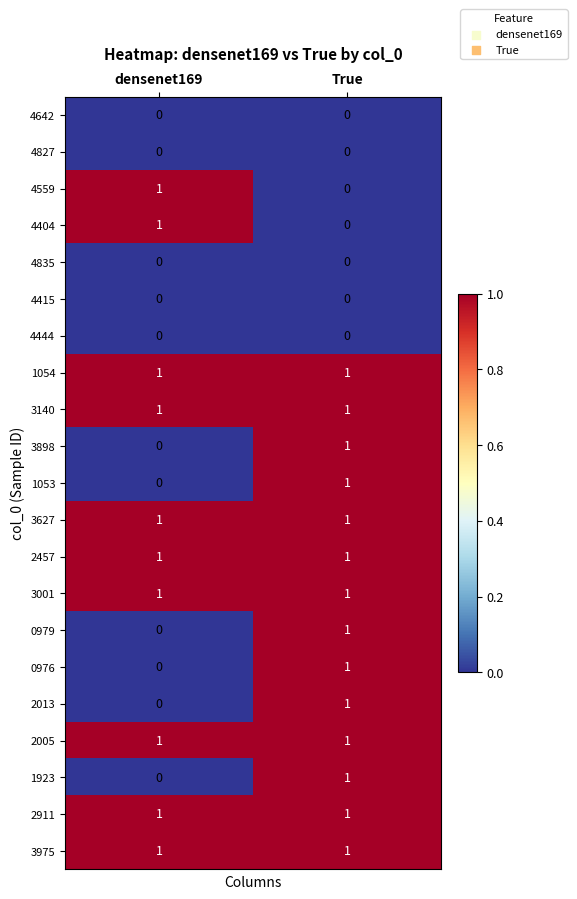

What is the difference between the highest and lowest values at densenet169?

1